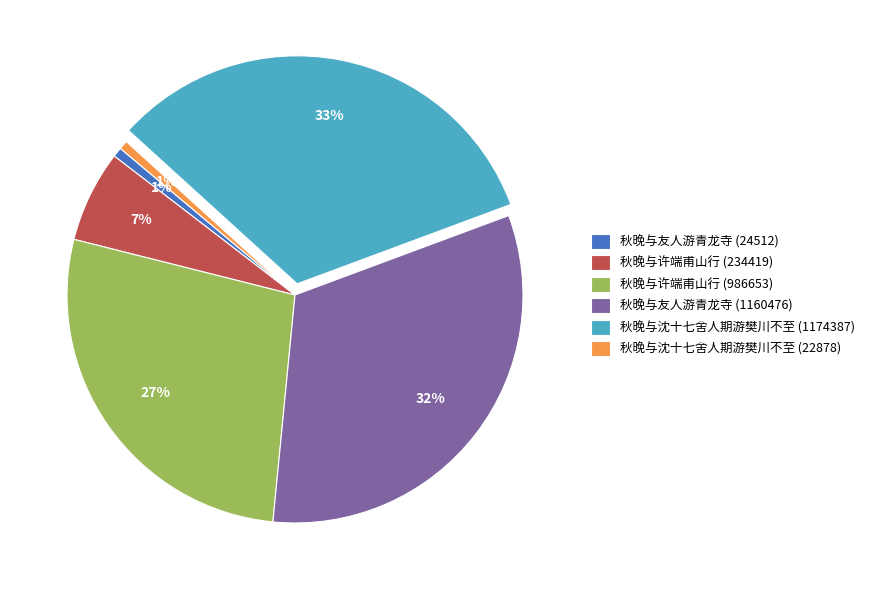

Is it true that 秋晚与沈十七舍人期游樊川不至 (1174387) is 46% of the pie?

False